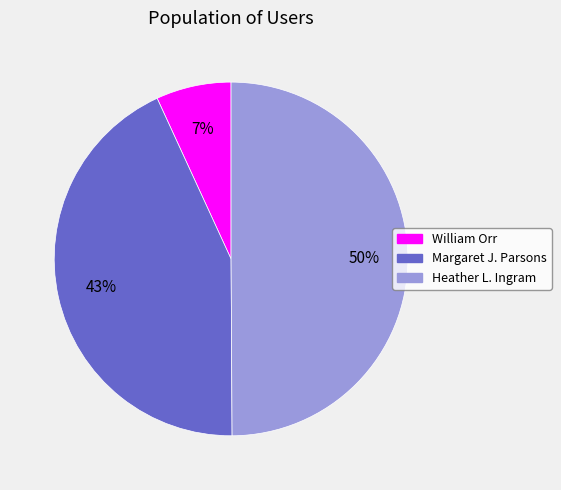

To the nearest percent, what is the combined percentage of William Orr and Heather L. Ingram?

57%